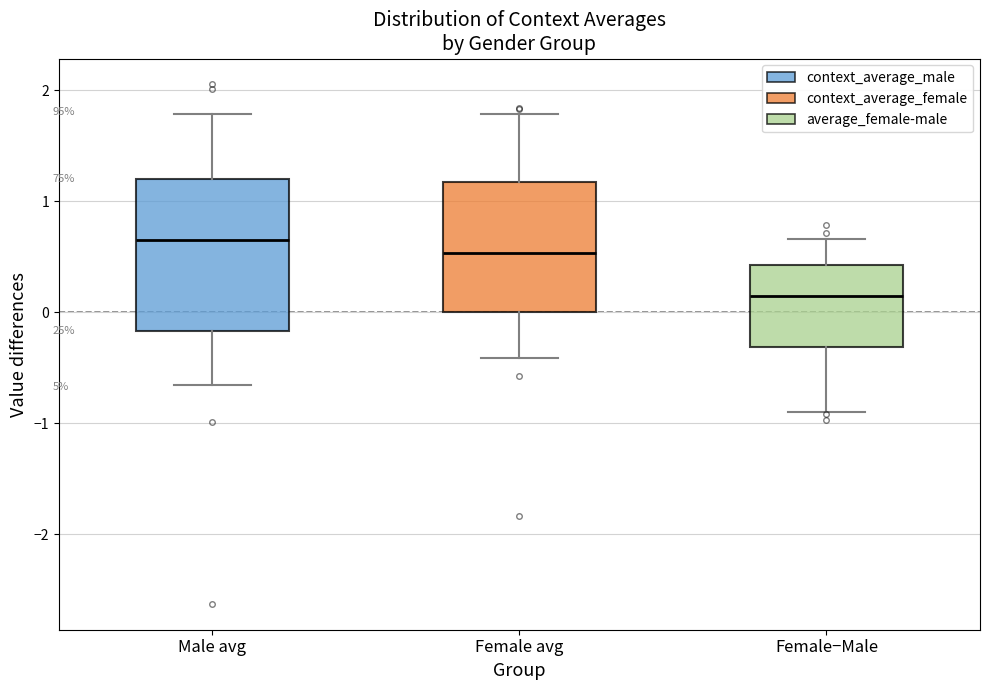

Which box is the tallest, from its lower edge to its upper edge?

Male avg